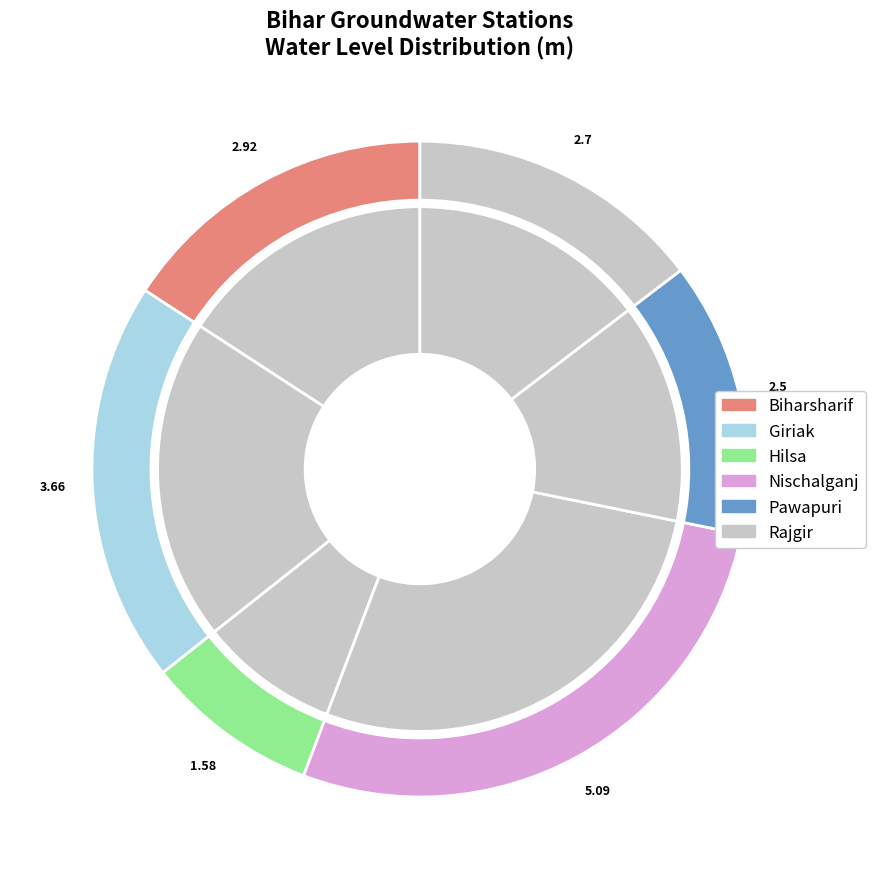

The Rajgir slice represents 2% of the pie. True or false?

False